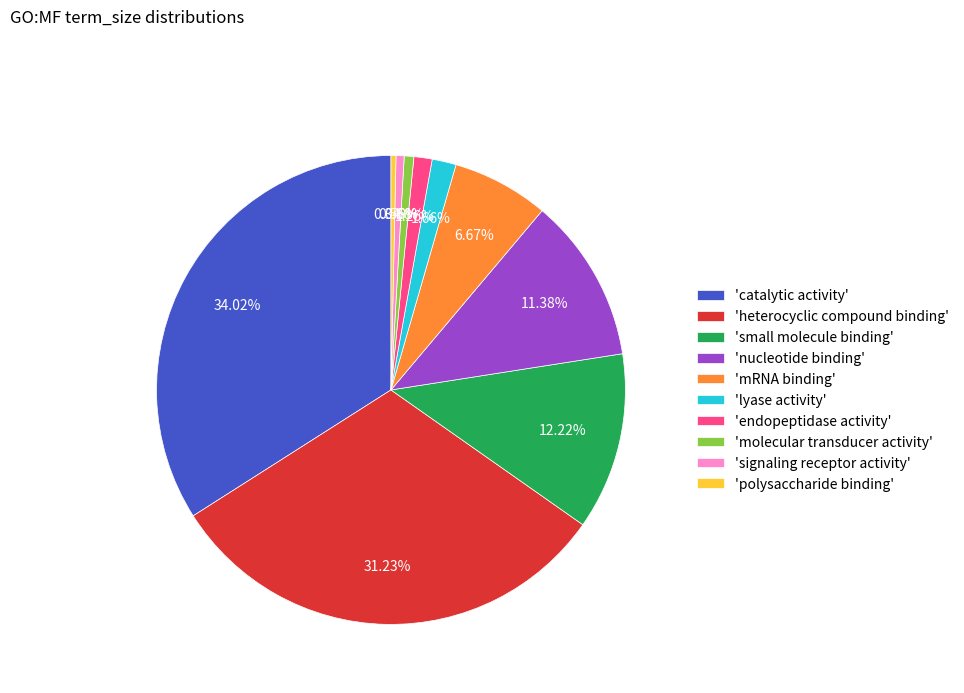

Which slice is the largest?

'catalytic activity'